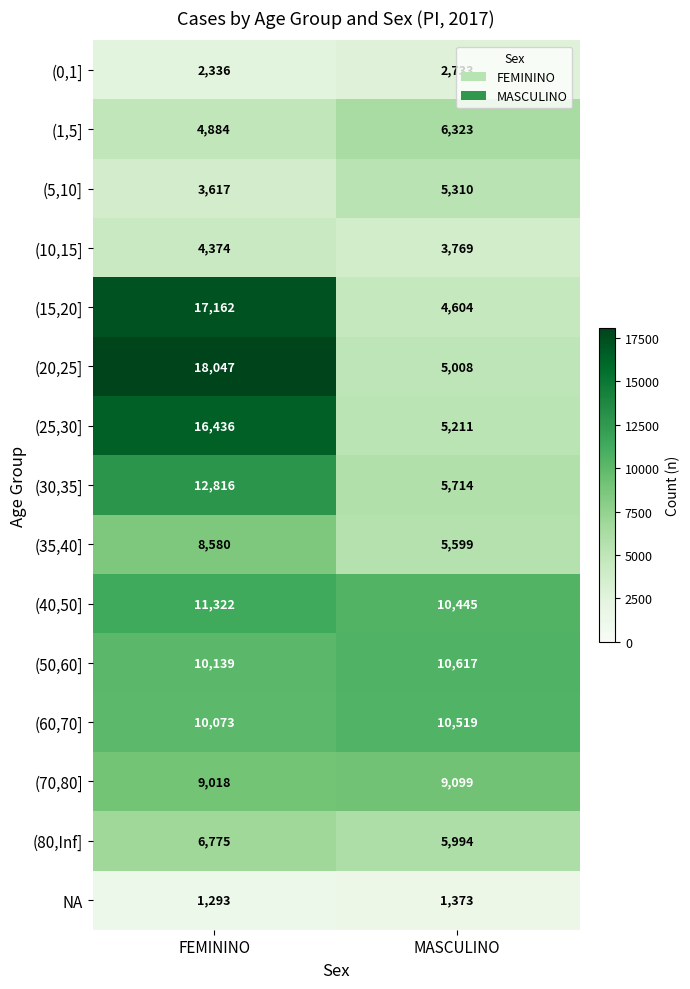

The value of (50,60] at MASCULINO is 10617. True or false?

True